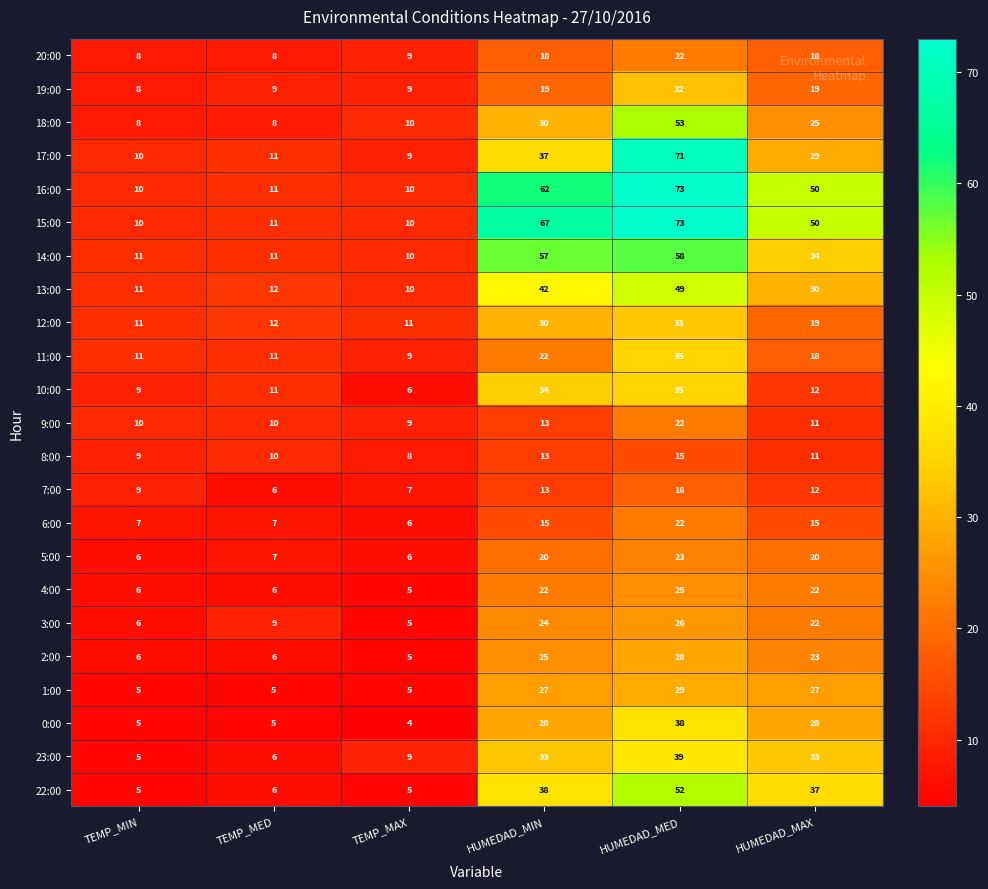

At which category does the chart reach its minimum across all series?

TEMP_MAX